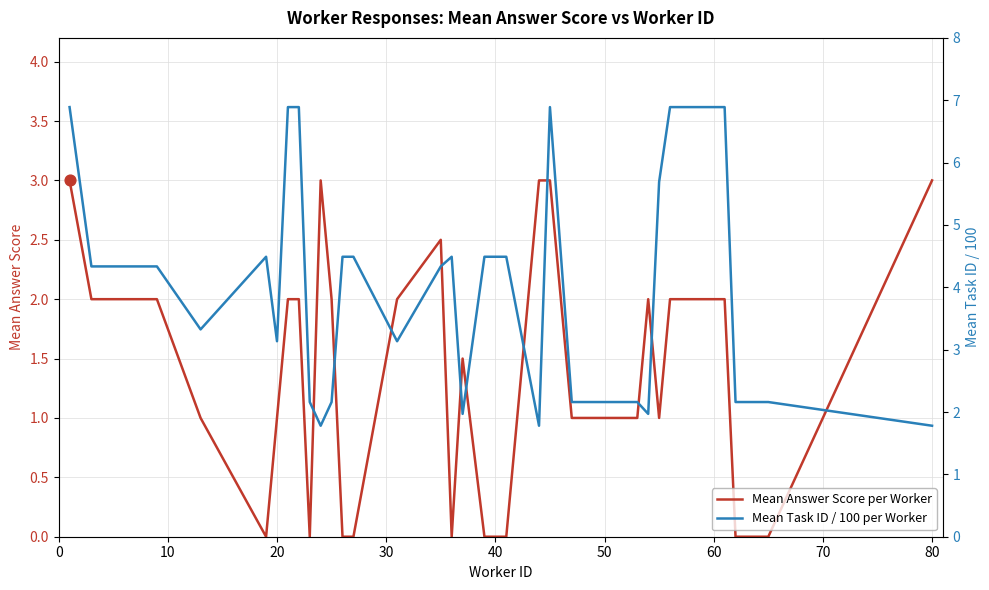

Which series has the largest total across all categories?

Mean Task ID / 100 per Worker